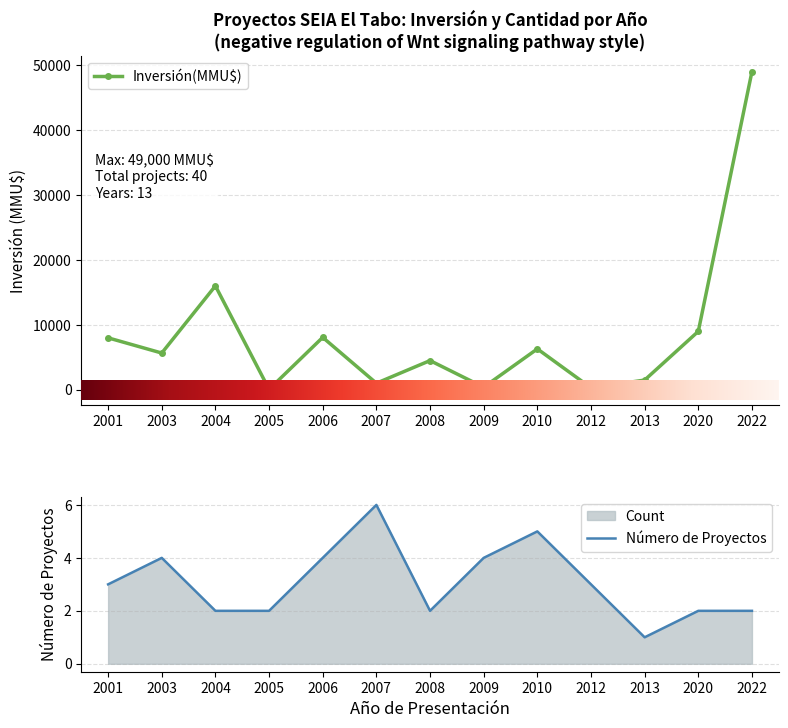

What is the difference between the Count values at 2012 and 2004?

1